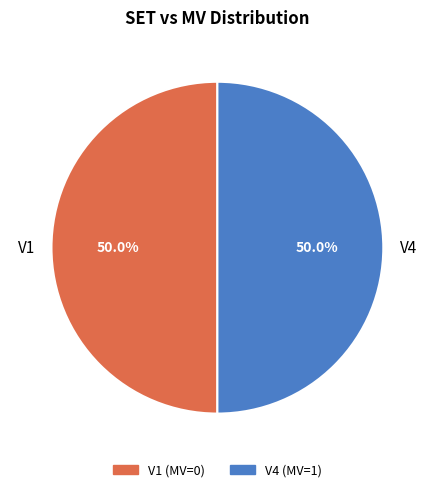

Count the number of slices in the pie.

2